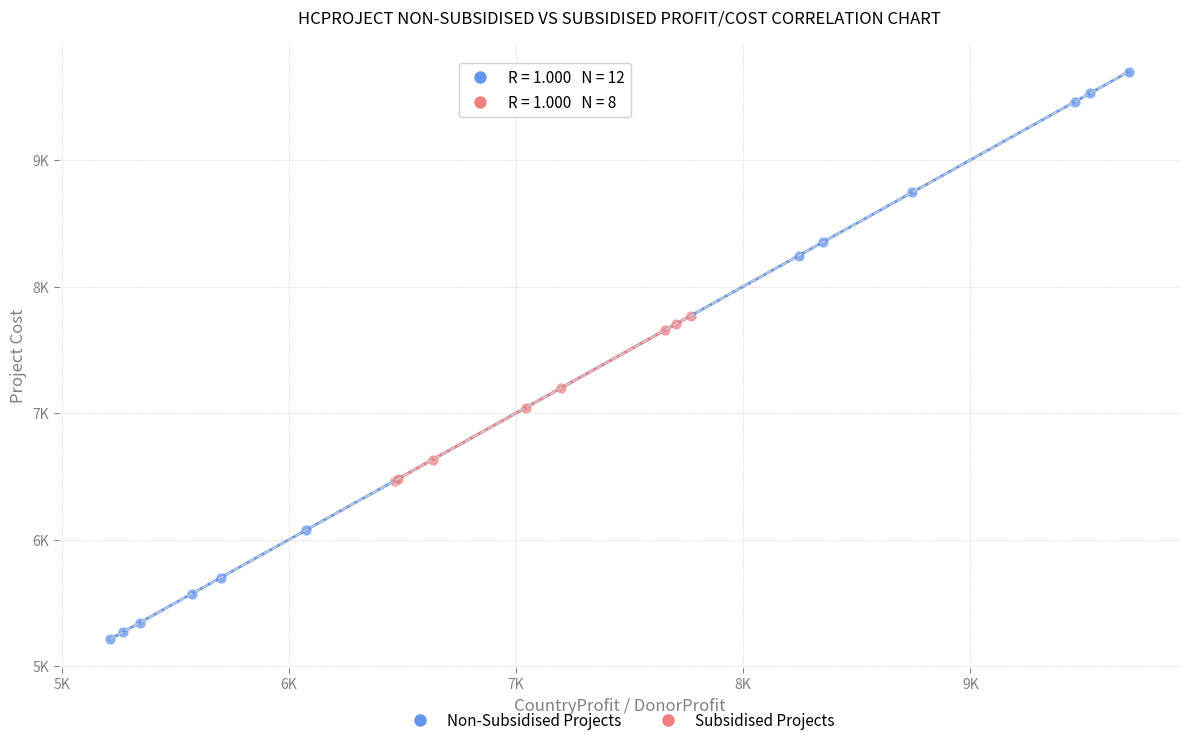

Which series has the largest Y range (max minus min)?

Non-Subsidised Projects